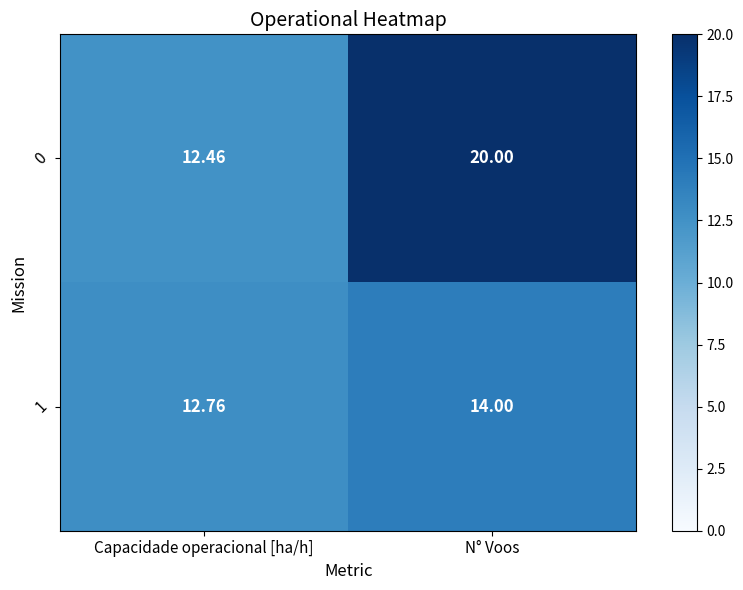

List the labels in order of 1 value, smallest first.

Capacidade operacional [ha/h], N° Voos